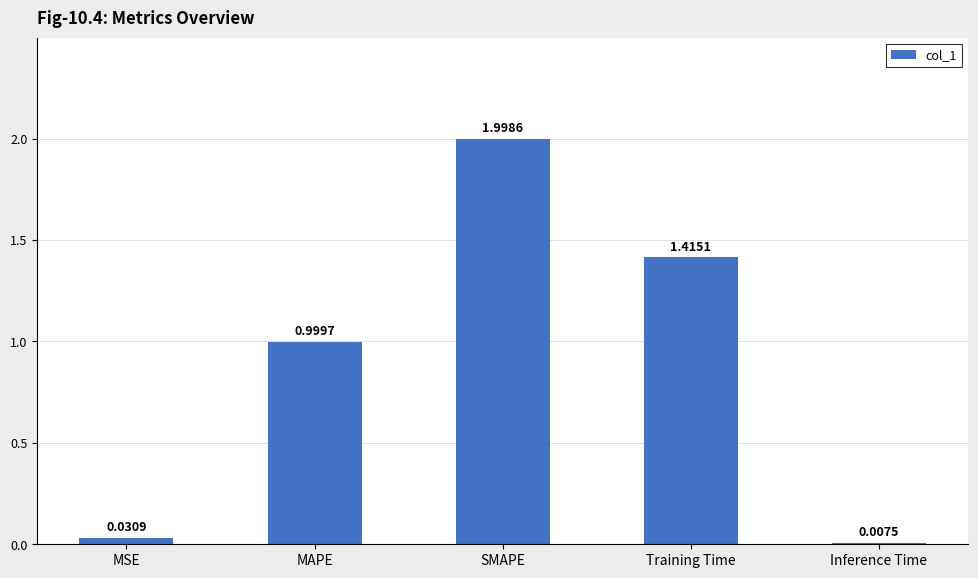

What is the change in value from MAPE to SMAPE?

+1.0